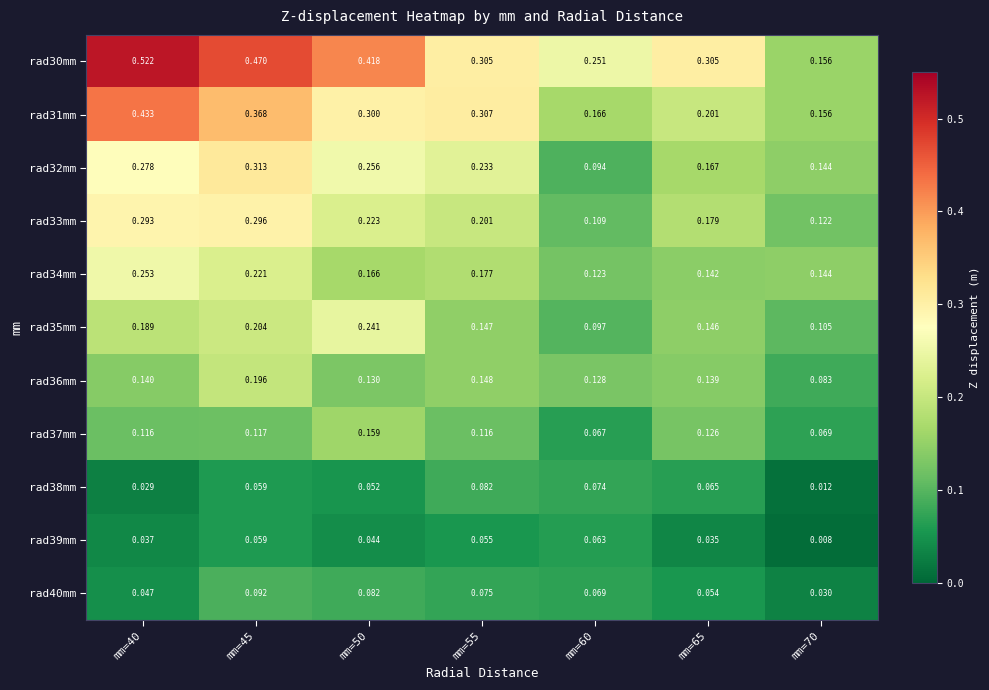

Between mm=50 and mm=55, which series saw the biggest shift?

rad30mm